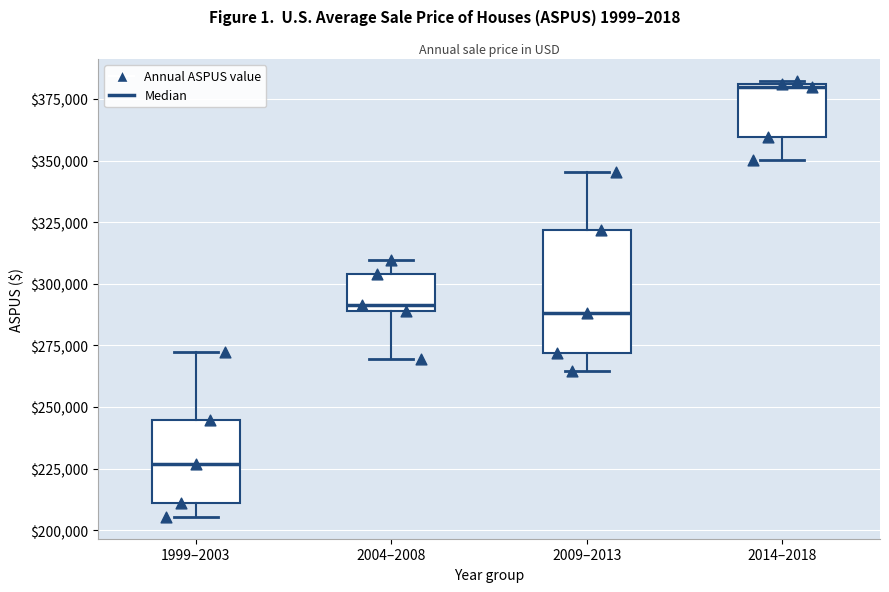

Which box's median line is the highest?

2014–2018